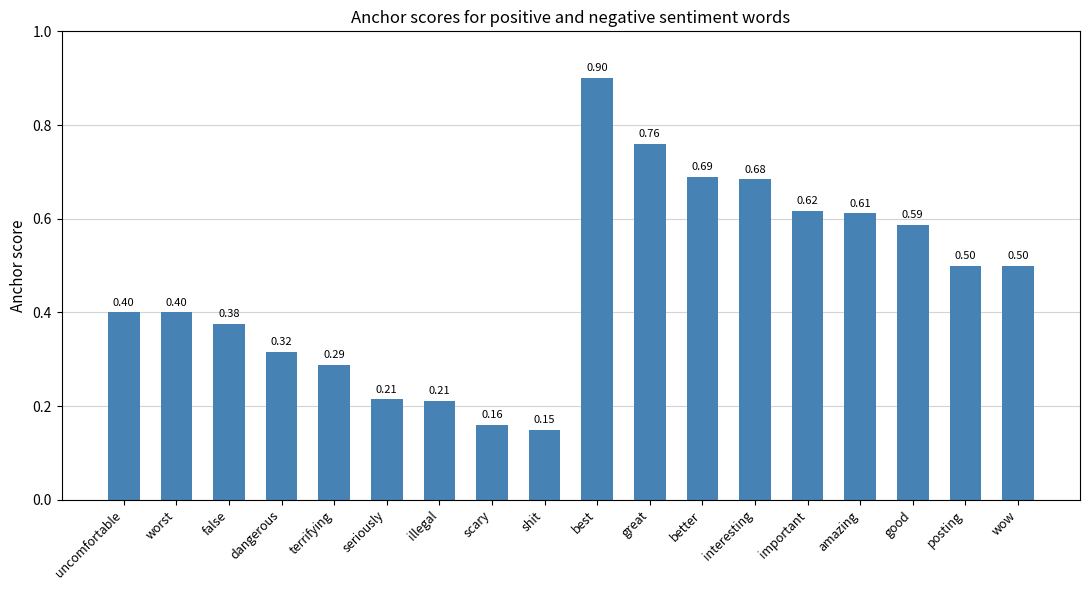

The chart shows a value of 0.0 at illegal. True or false?

False